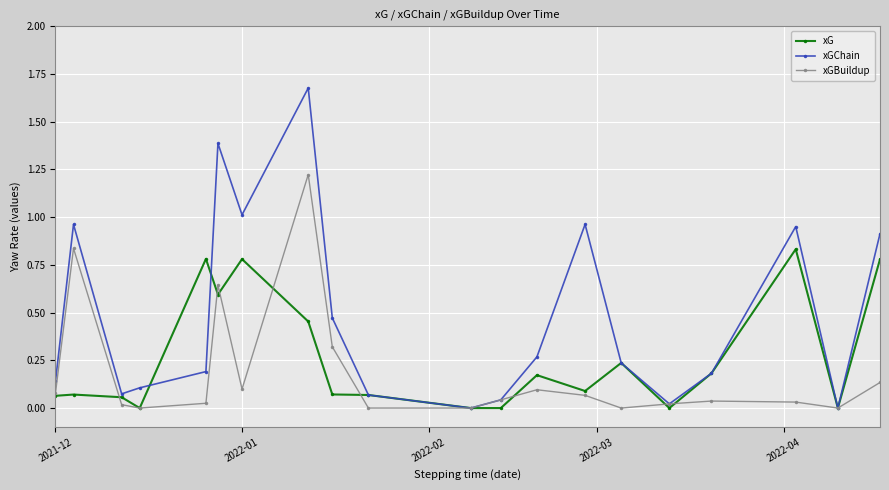

How many lines are shown in the chart?

3